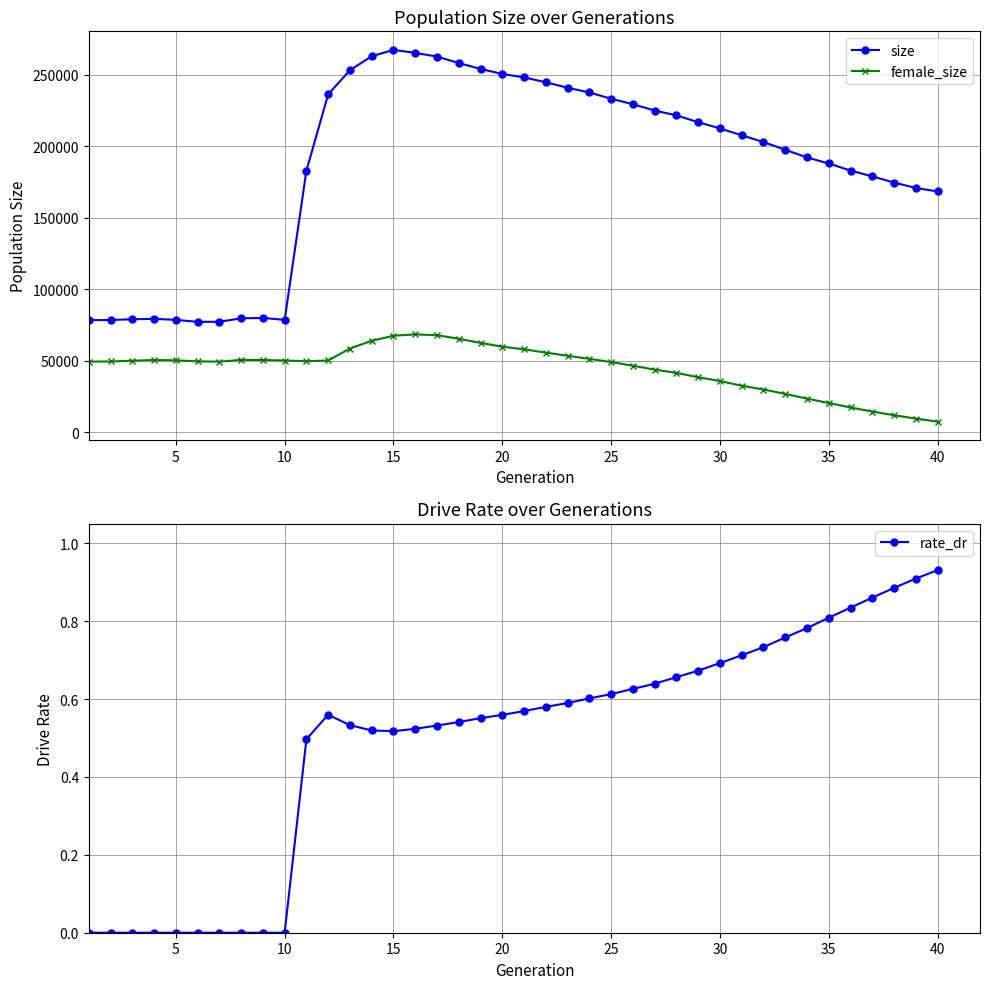

Reading left to right, list all the values displayed in this chart.

size: 78351.0	78451.0	78981.0	79268.0	78575.0	77146.0	77233.0	79635.0	79900.0	78560.0	183019.0	236399.0	253295.0	263059.0	267498.0	265447.0	262823.0	258318.0	254227.0	250653.0	248264.0	244845.0	241038.0	237703.0	233338.0	229501.0	225088.0	221682.0	216919.0	212589.0	207748.0	203017.0	197600.0	192235.0	188000.0	183059.0	179000.0	174676.0	170872.0	168433.0
female_size: 49358.0	49428.0	49960.0	50456.0	50215.0	49518.0	49303.0	50525.0	50469.0	50098.0	49633.0	50125.0	58475.0	63899.0	67439.0	68384.0	67824.0	65340.0	62437.0	59769.0	57941.0	55625.0	53418.0	51279.0	48992.0	46464.0	43734.0	41444.0	38412.0	35742.0	32451.0	29798.0	26758.0	23431.0	20370.0	17247.0	14397.0	11825.0	9439.0	7323.0
rate_dr: 0.0	0.0	0.0	0.0	0.0	0.0	0.0	0.0	0.0	0.0	0.5	0.6	0.5	0.5	0.5	0.5	0.5	0.5	0.6	0.6	0.6	0.6	0.6	0.6	0.6	0.6	0.6	0.7	0.7	0.7	0.7	0.7	0.8	0.8	0.8	0.8	0.9	0.9	0.9	0.9